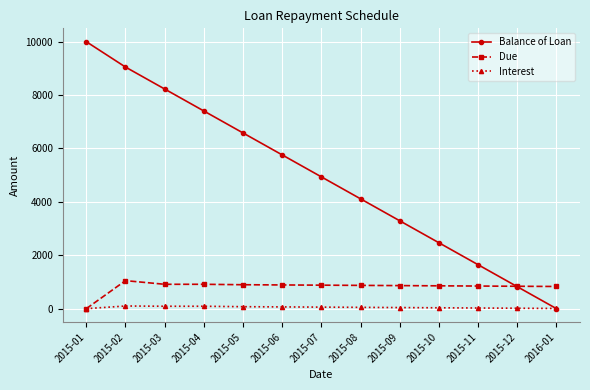

Rank the series by their average value, from highest to lowest.

Balance of Loan, Due, Interest